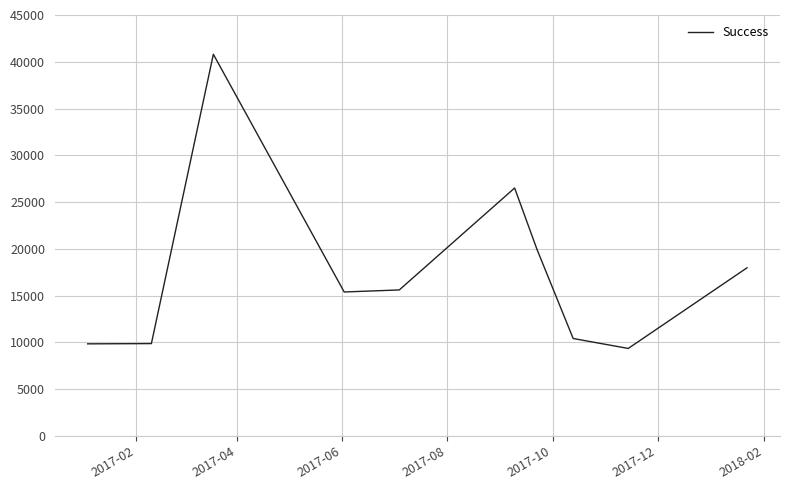

How many lines are shown in the chart?

1